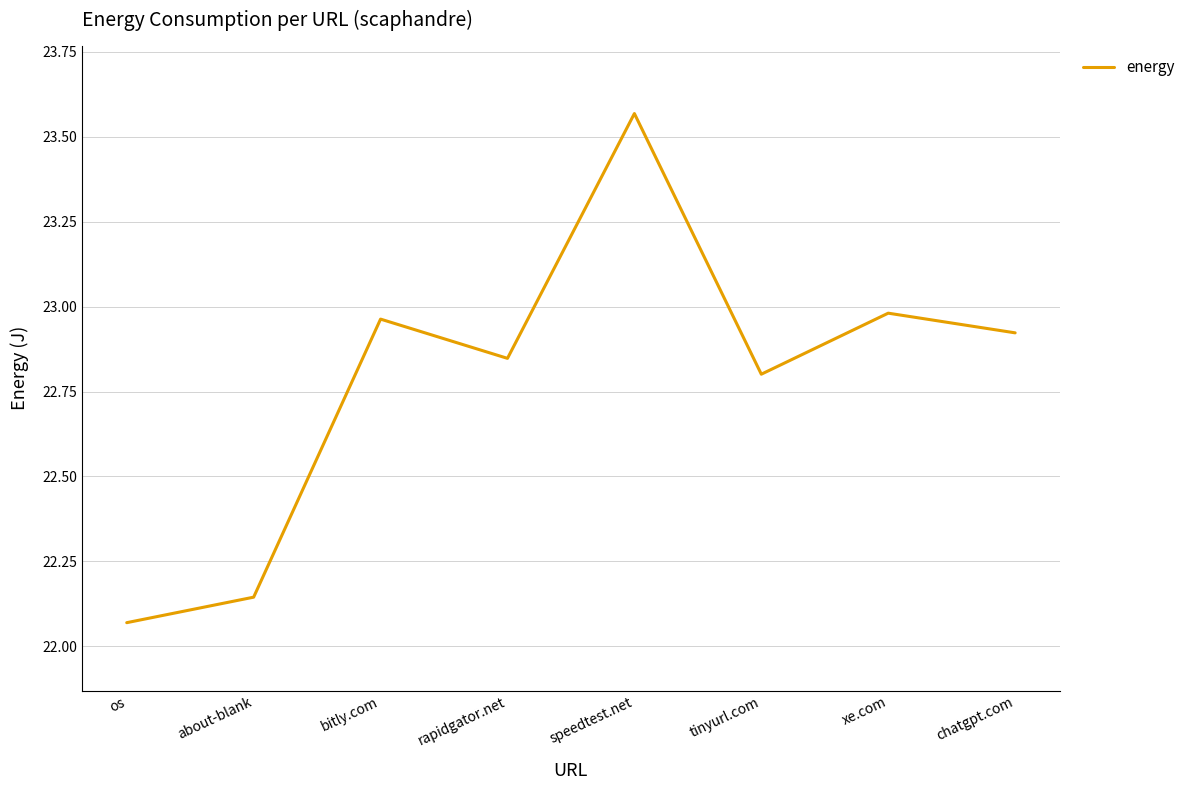

Where is the data nearest to the value 22?

os